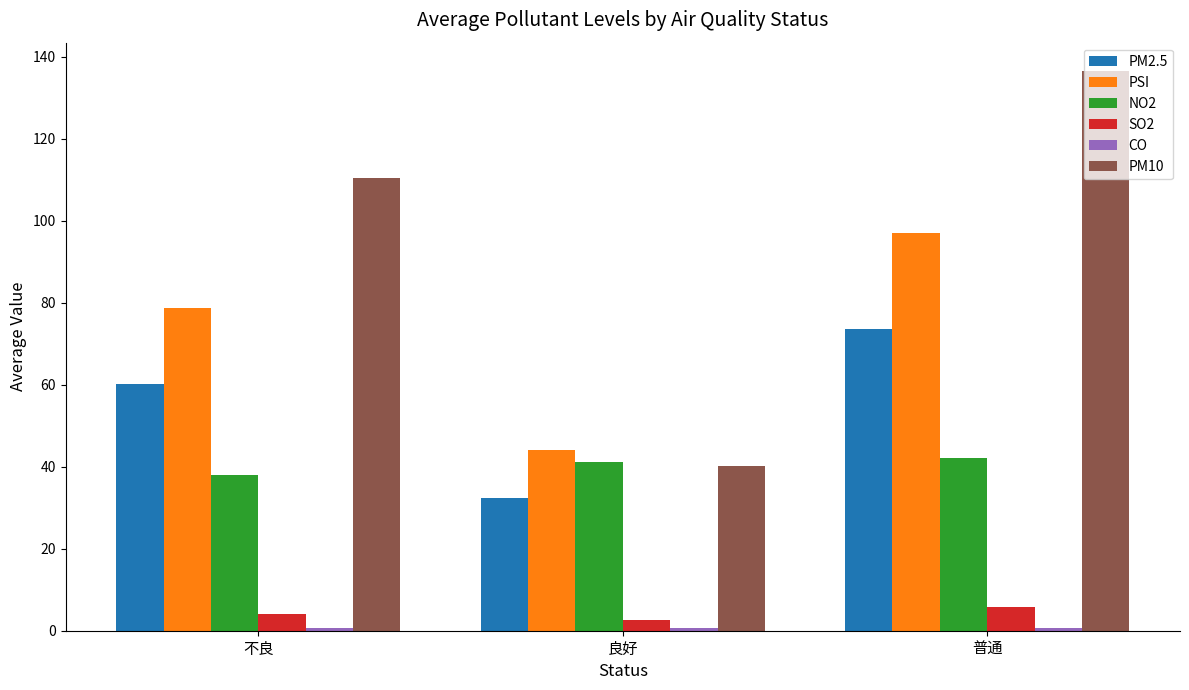

At which label is SO2 closest to 4?

不良